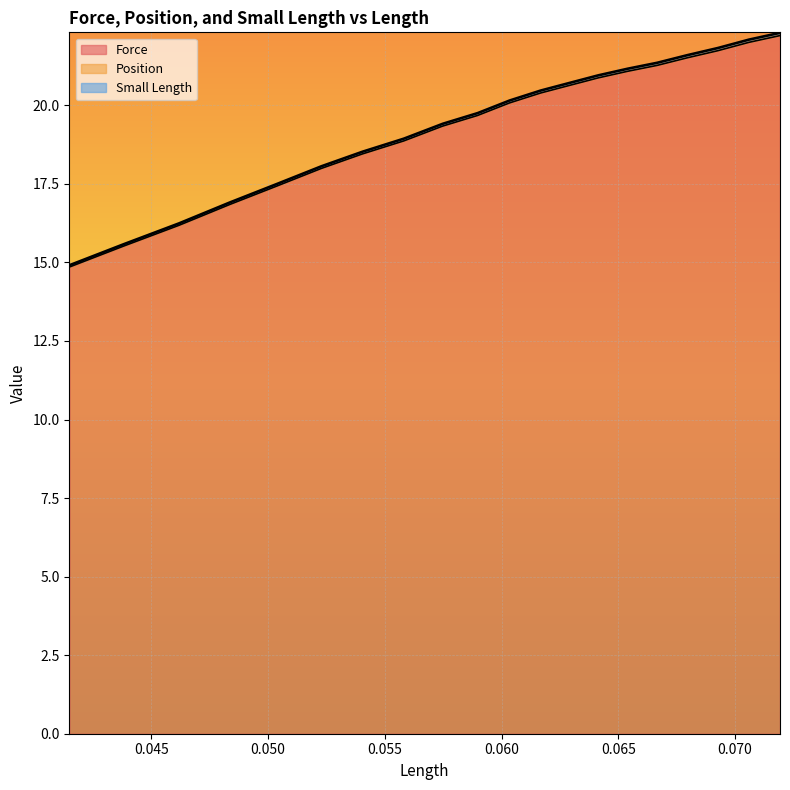

What is the minimum value for Force?

14.9